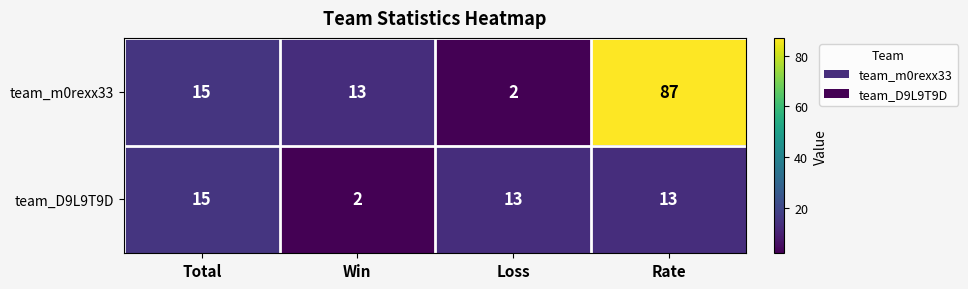

What is the approximate value of team_D9L9T9D at Rate, to the nearest 10?

10